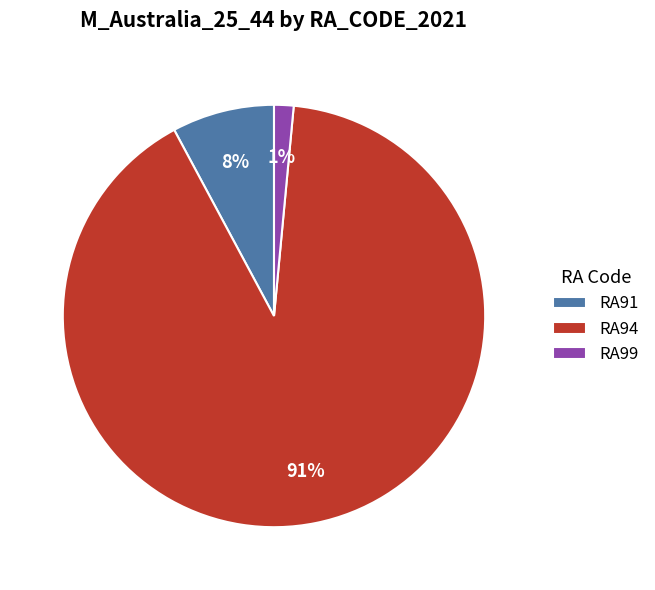

Count the number of slices in the pie.

3